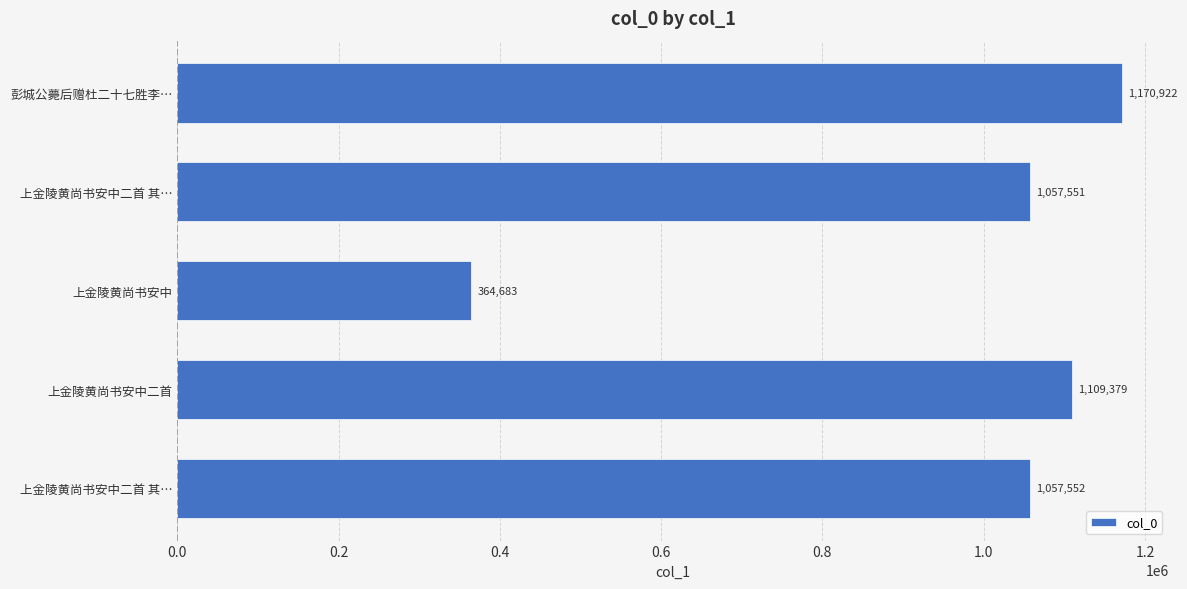

How many values are below 1057552?

2